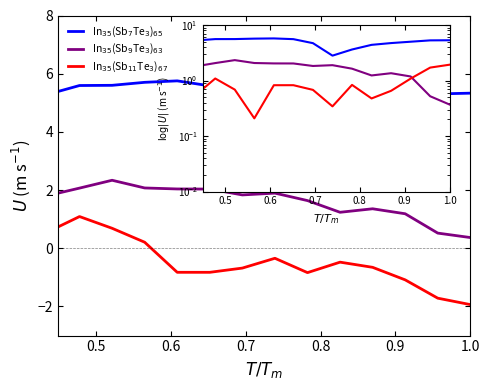

What is the minimum value shown in the chart?

-2.5